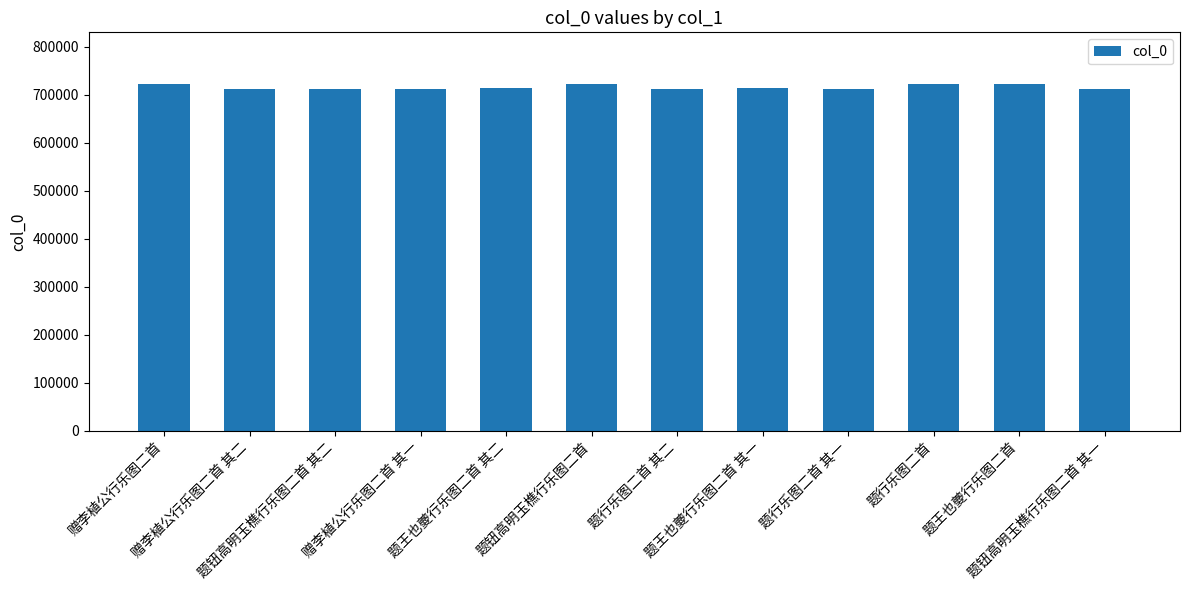

What is the approximate value at 题行乐图二首, to the nearest 50?

721450